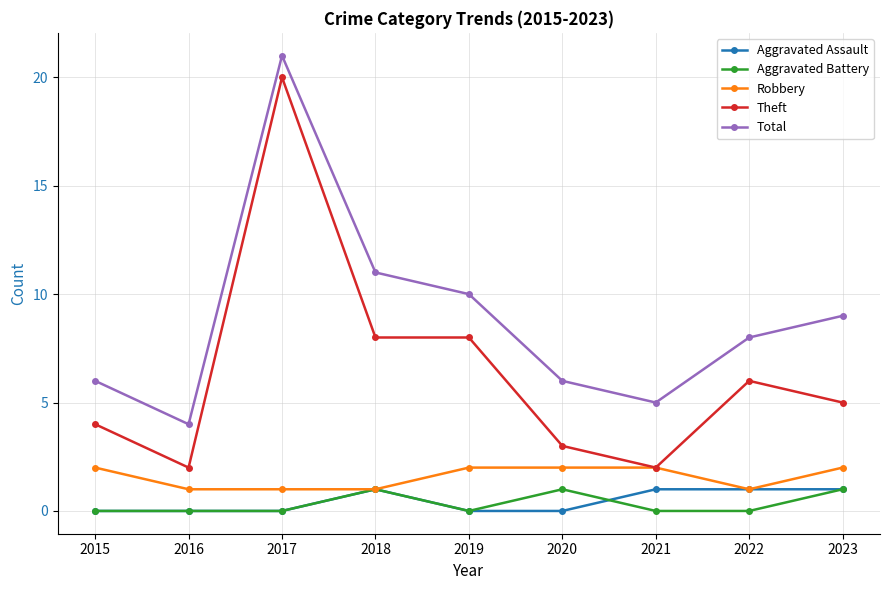

Reading left to right, what are all the values shown in this chart?

Aggravated Assault: 2015=0	2016=0	2017=0	2018=1	2019=0	2020=0	2021=1	2022=1	2023=1
Aggravated Battery: 2015=0	2016=0	2017=0	2018=1	2019=0	2020=1	2021=0	2022=0	2023=1
Robbery: 2015=2	2016=1	2017=1	2018=1	2019=2	2020=2	2021=2	2022=1	2023=2
Theft: 2015=4	2016=2	2017=20	2018=8	2019=8	2020=3	2021=2	2022=6	2023=5
Total: 2015=6	2016=4	2017=21	2018=11	2019=10	2020=6	2021=5	2022=8	2023=9